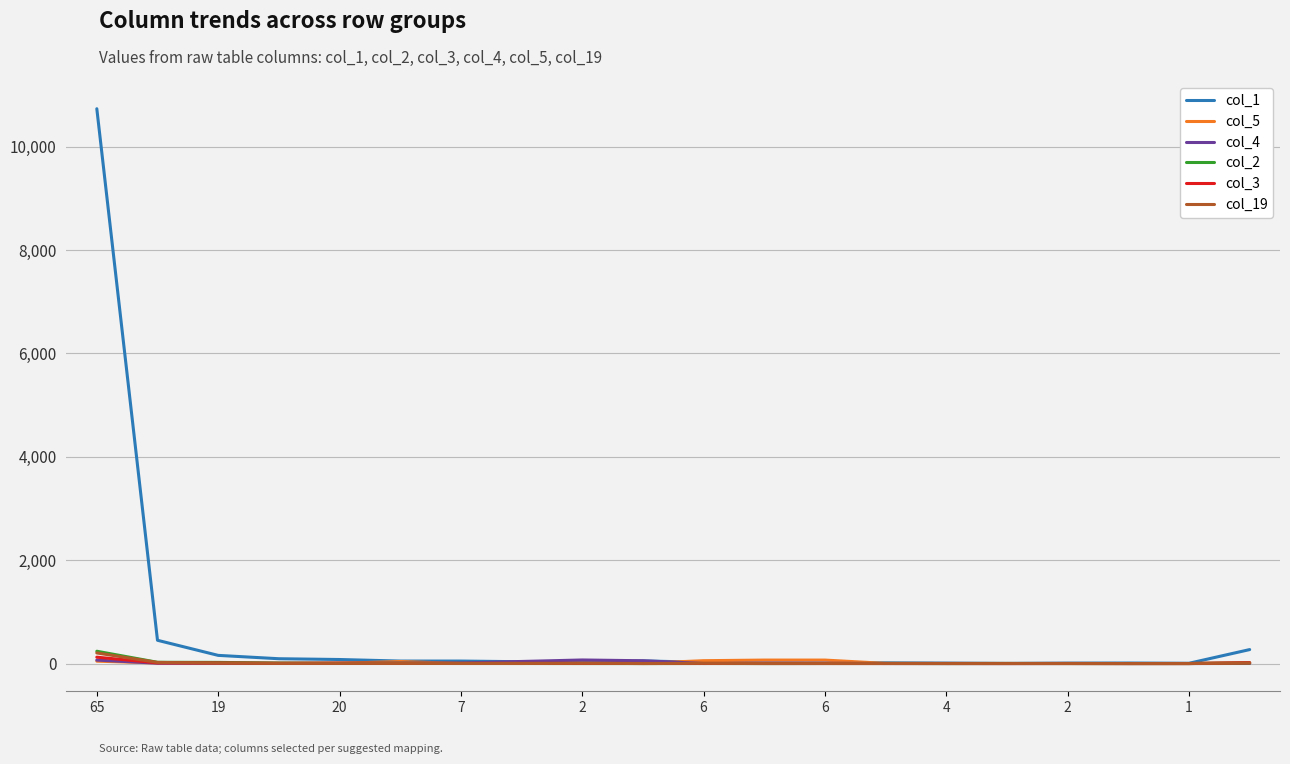

True or false: col_2 has more than 0 points higher than both neighbors.

True